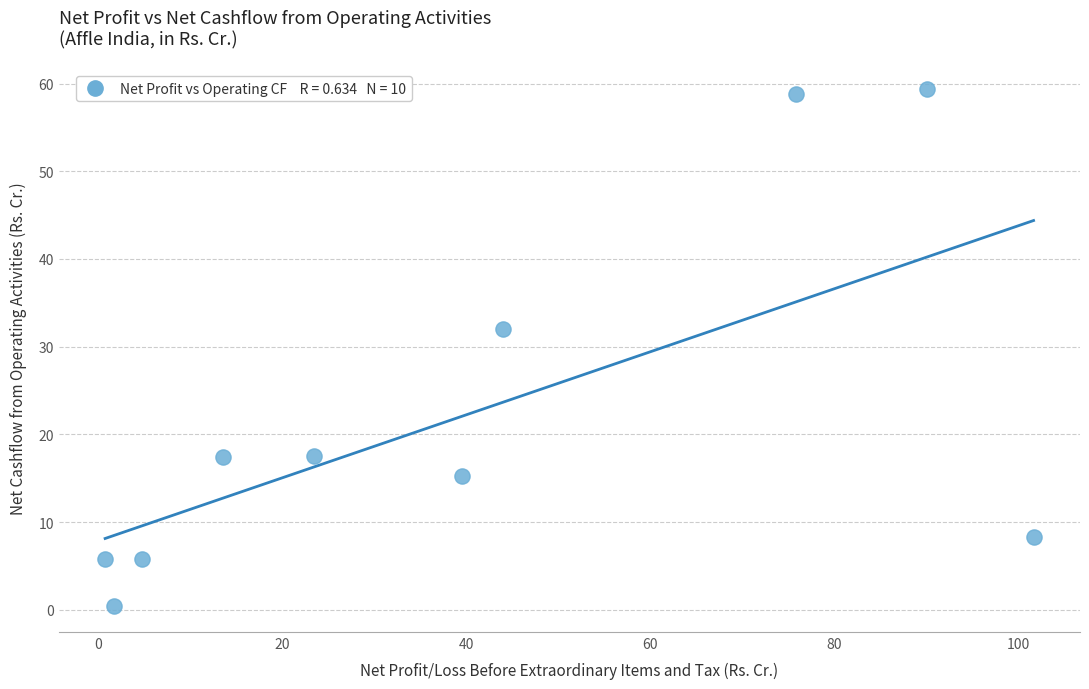

What Y value in the scatter plot is closest to 29?

32.0